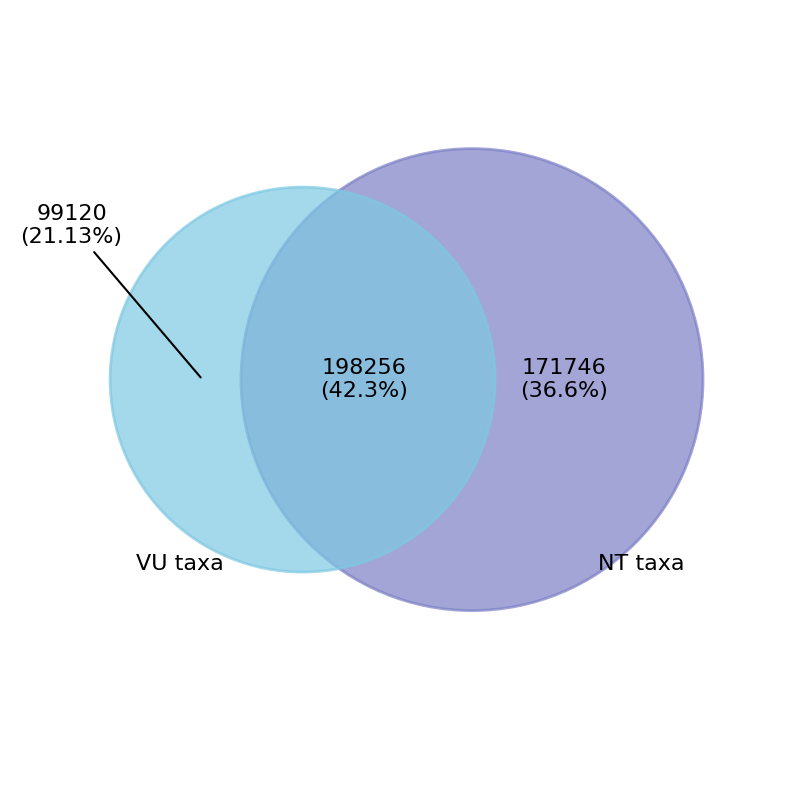

Count the number of slices in the pie.

3